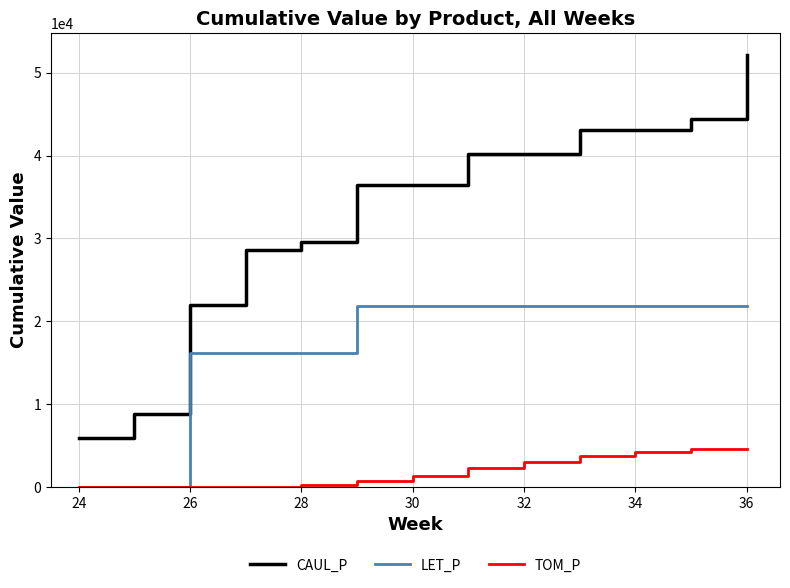

Which series has the largest total across all categories?

CAUL_P